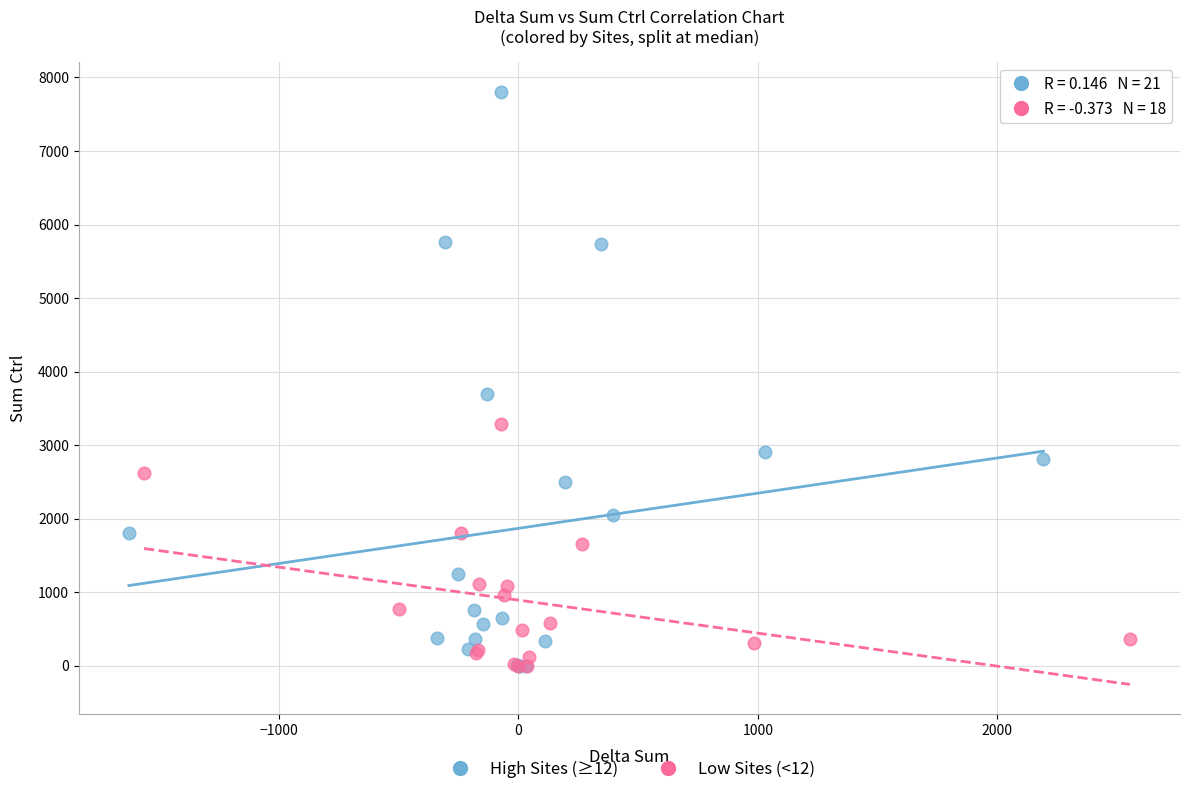

Which series contains the highest Y value?

High Sites (≥12)